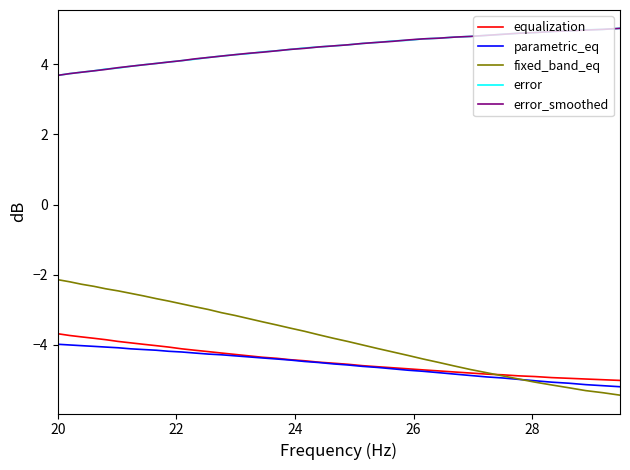

True or false: error and parametric_eq intersect in this chart.

False